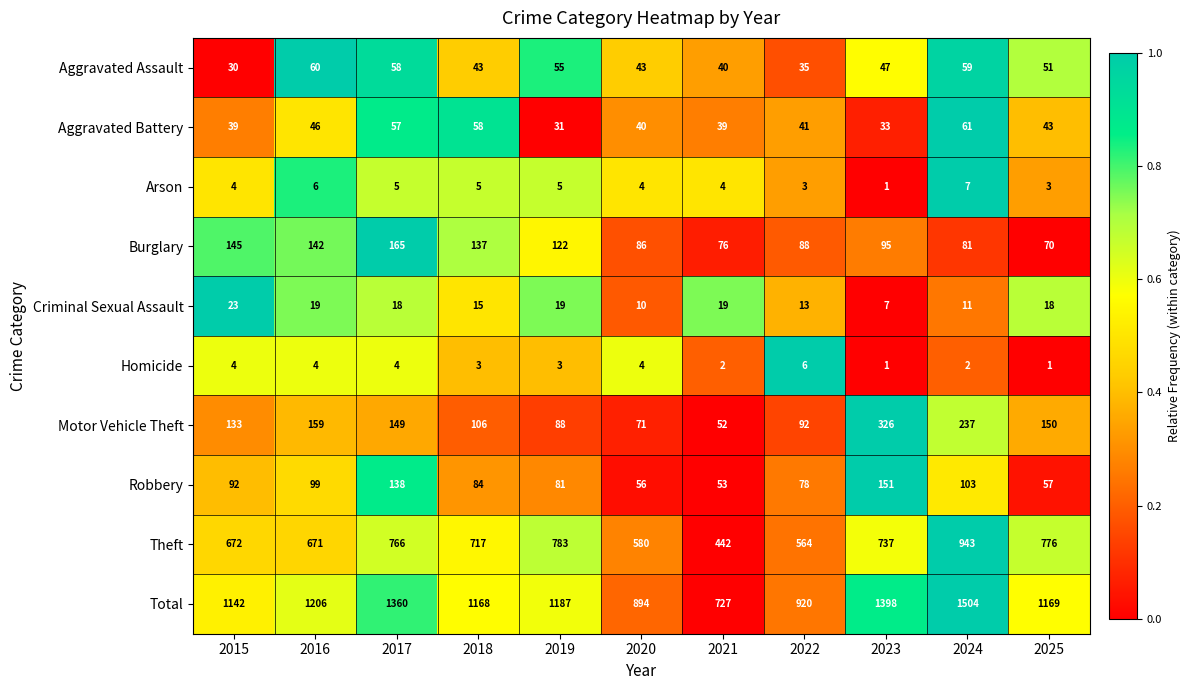

What is the difference between the second highest and minimum values in the Total series?

671